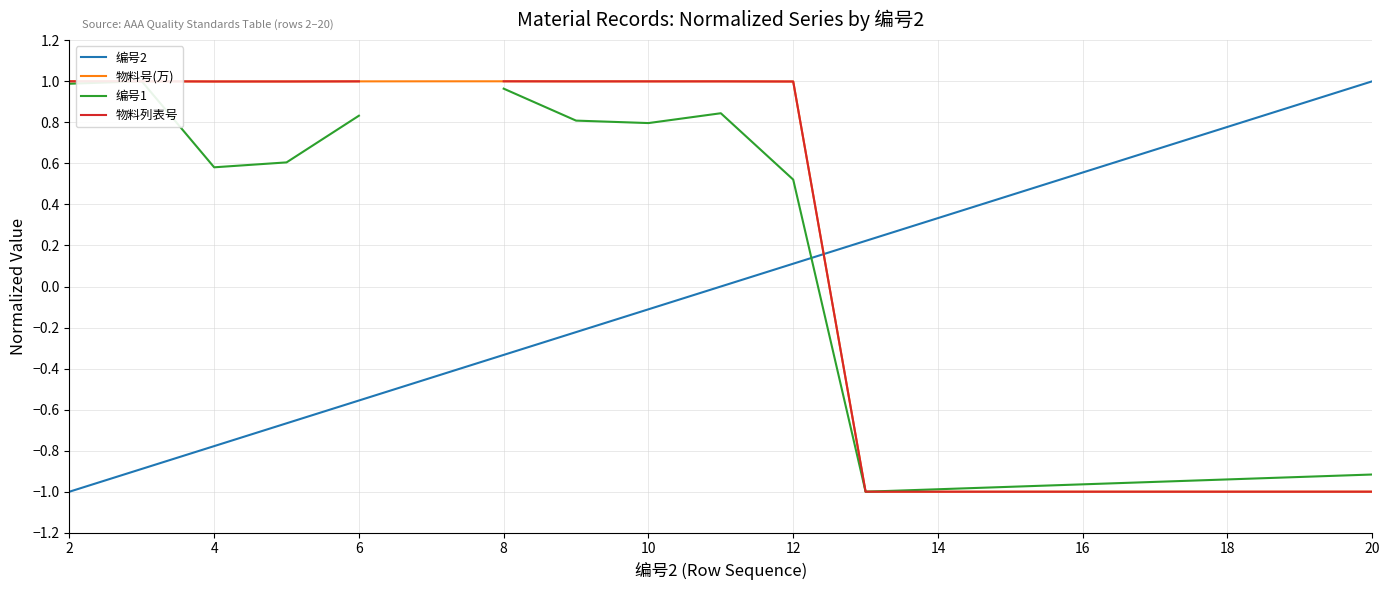

Does the chart have visible grid lines?

Yes